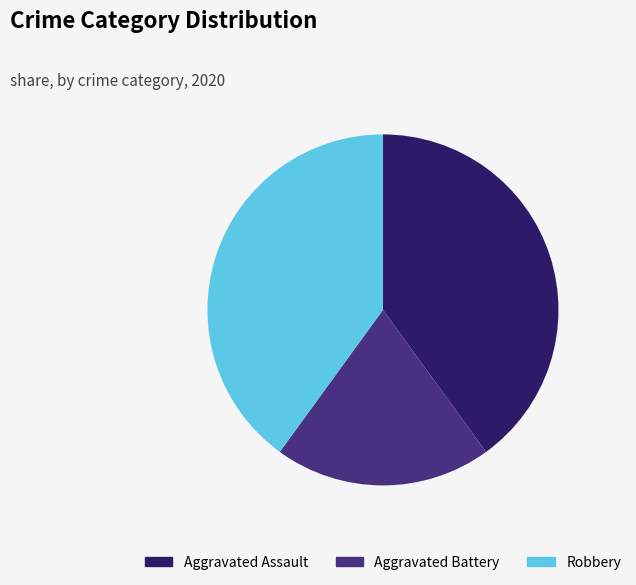

Approximately how many times larger is the value at Aggravated Battery compared to Aggravated Assault?

0.5